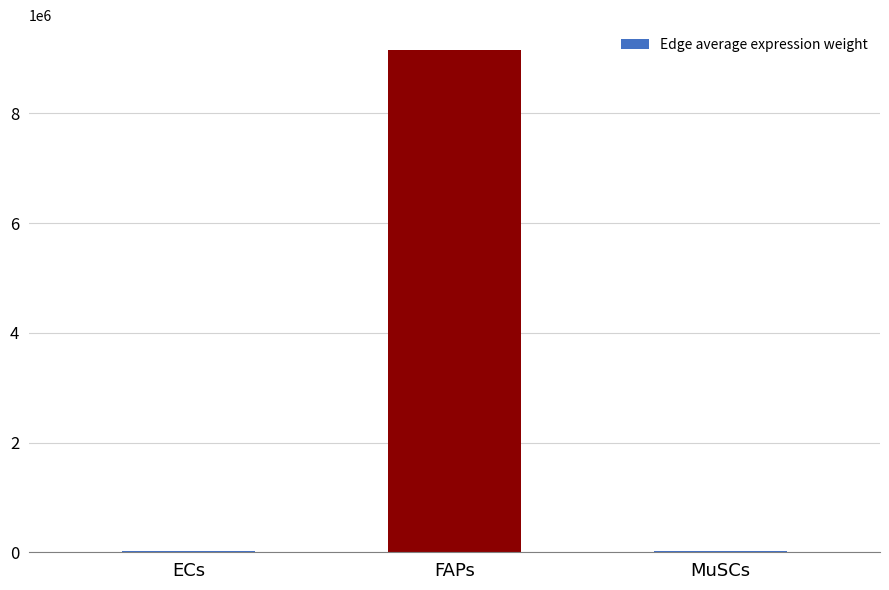

What is the sum of all values?

9202879.5